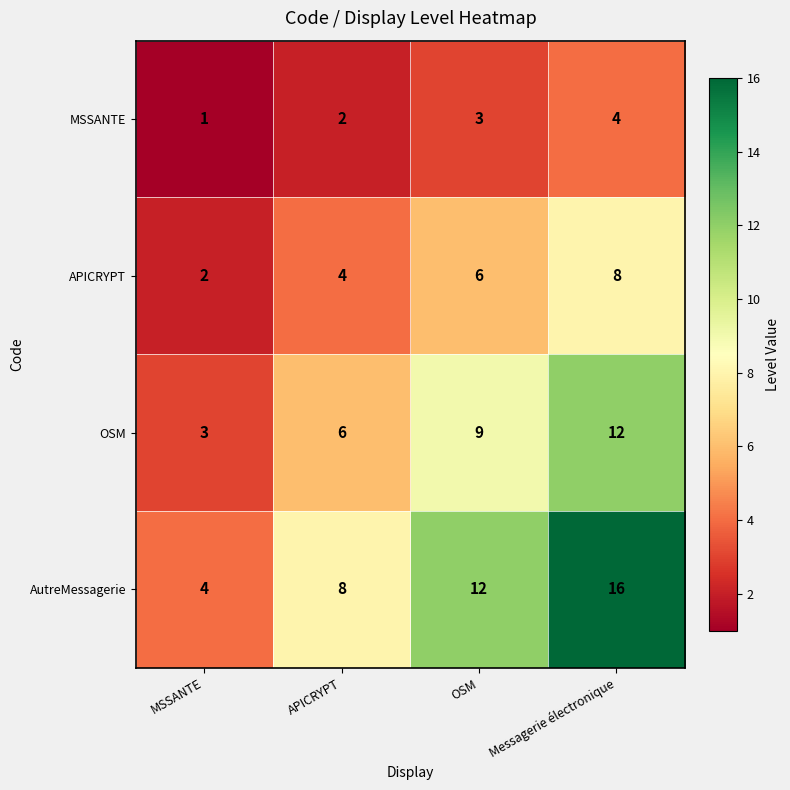

At which category is the sum across all series the highest?

Messagerie électronique